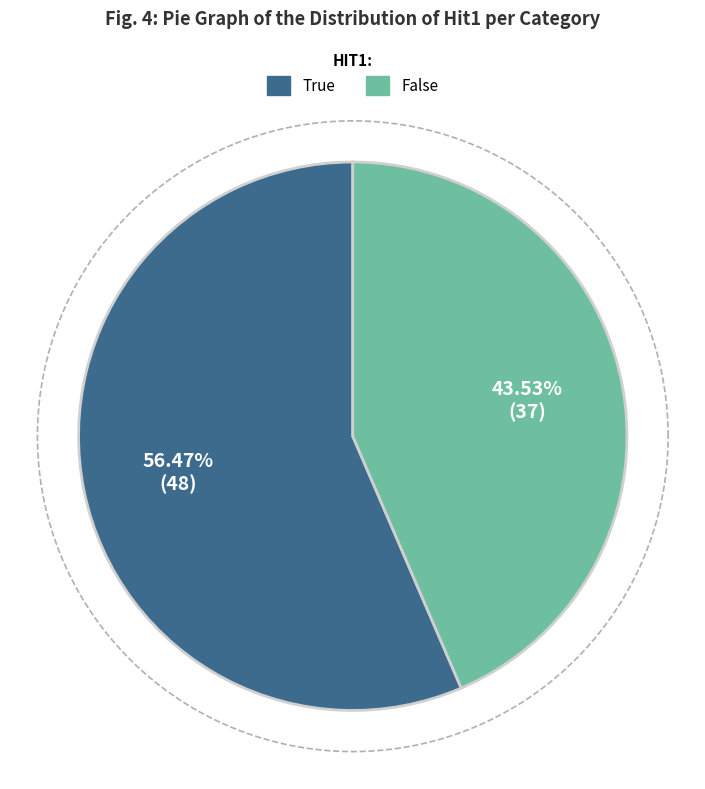

Count the number of slices in the pie.

2